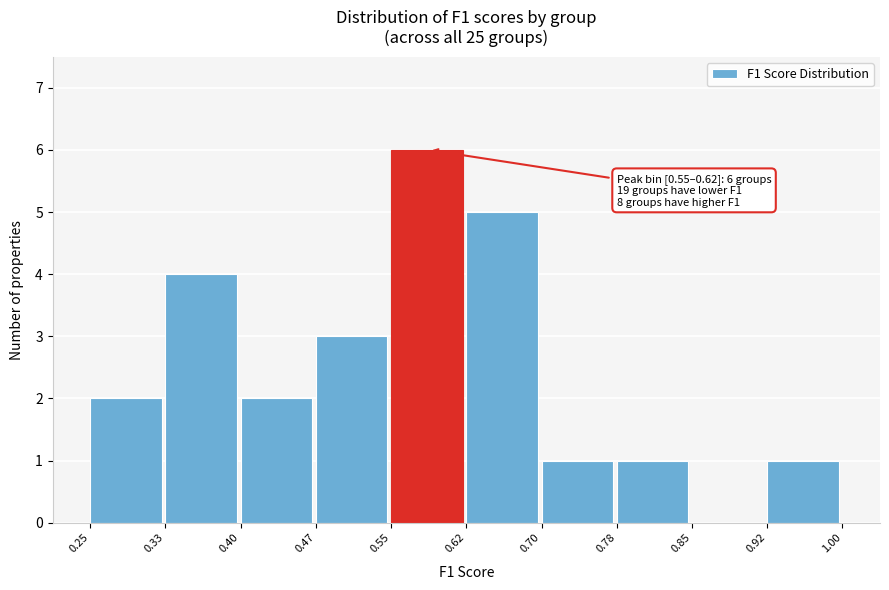

Over which range of the x-axis is the bar tallest?

0.55 to 0.62